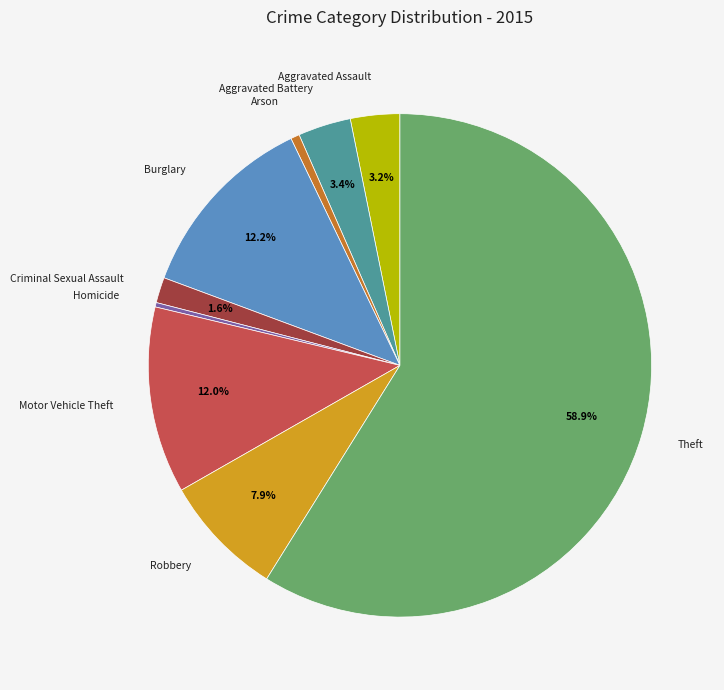

What is the ratio of the value at Criminal Sexual Assault to the value at Motor Vehicle Theft?

0.1